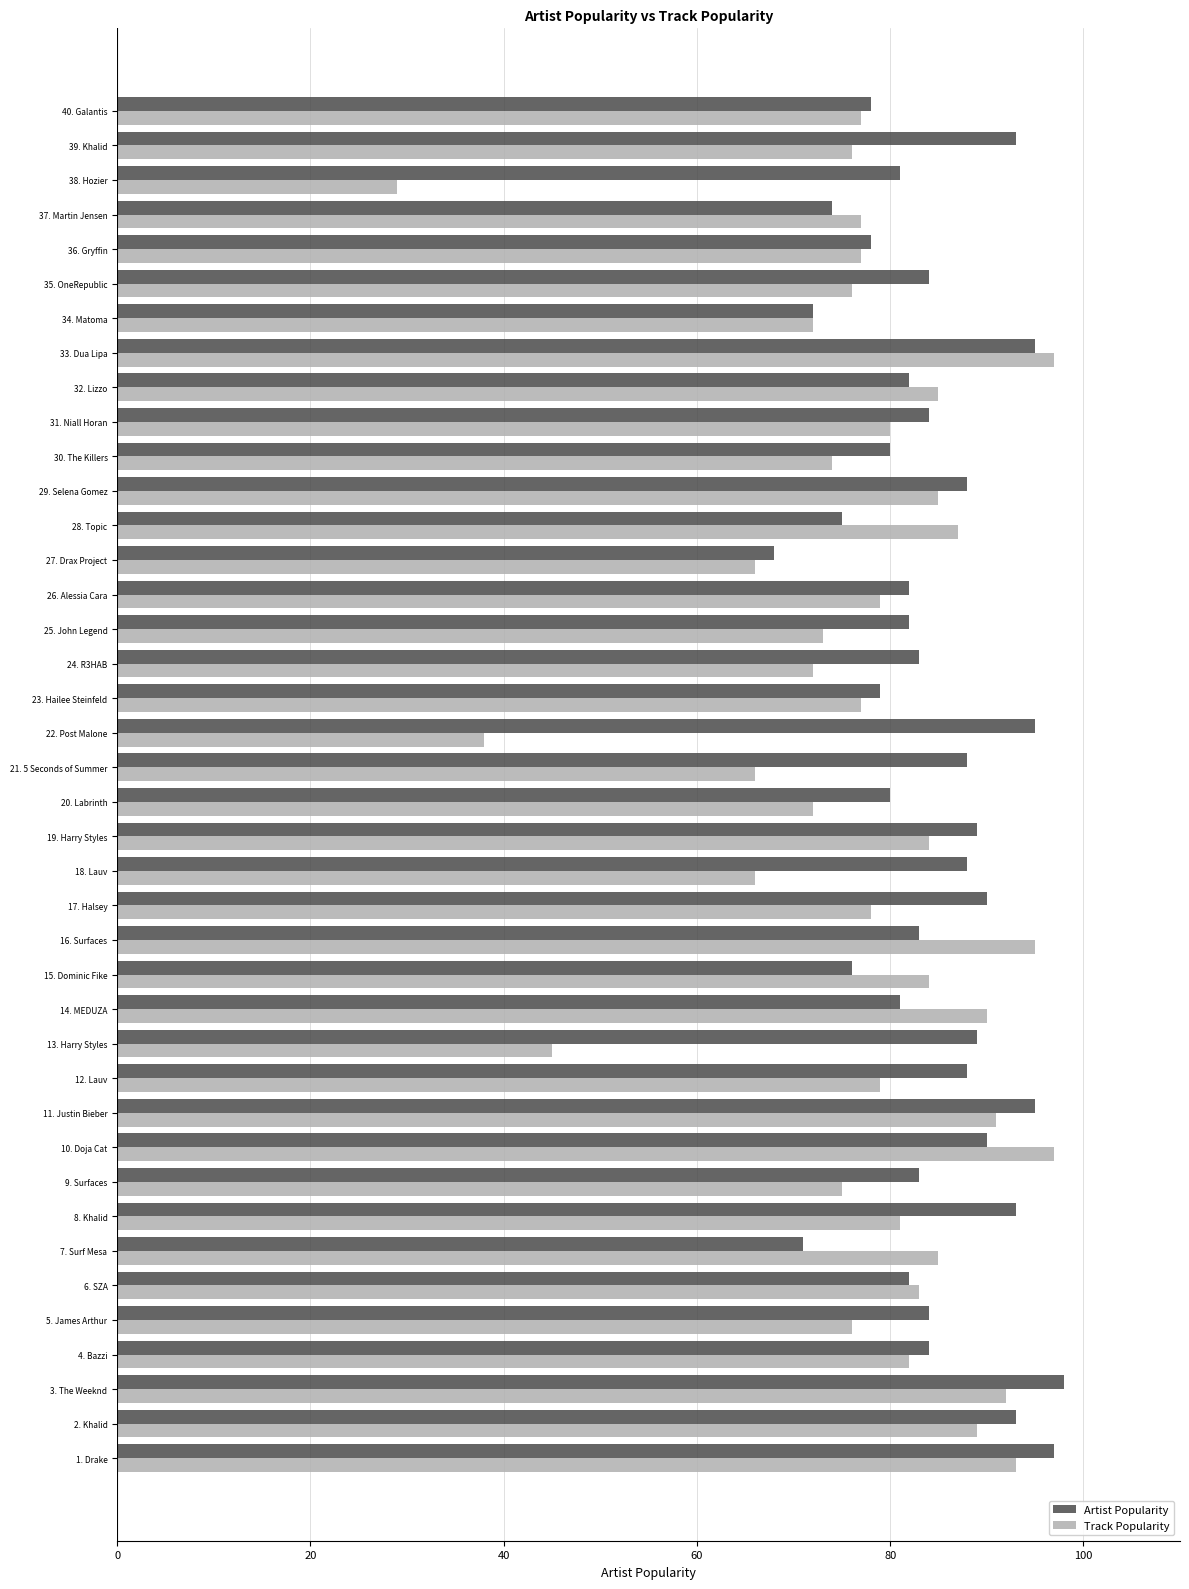

Count the number of data series in this chart.

2